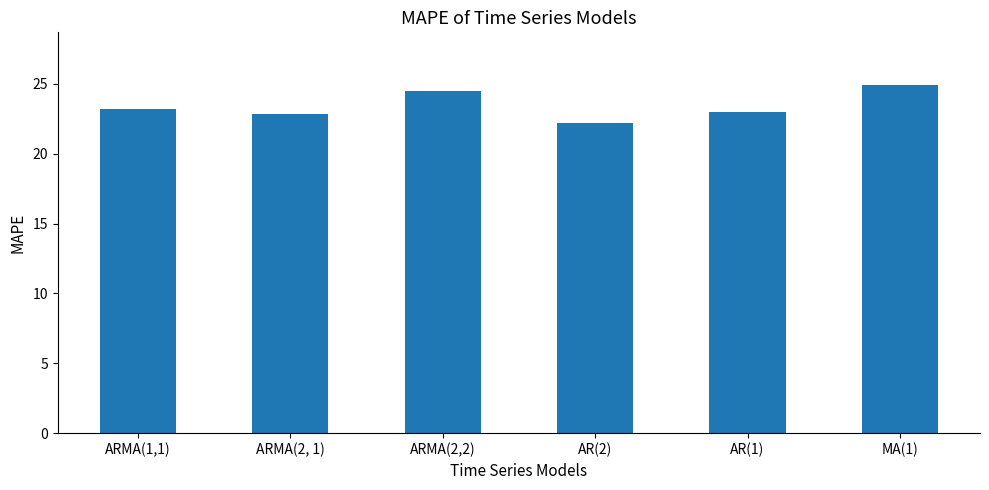

Which has a higher value, AR(2) or ARMA(2, 1)?

ARMA(2, 1)